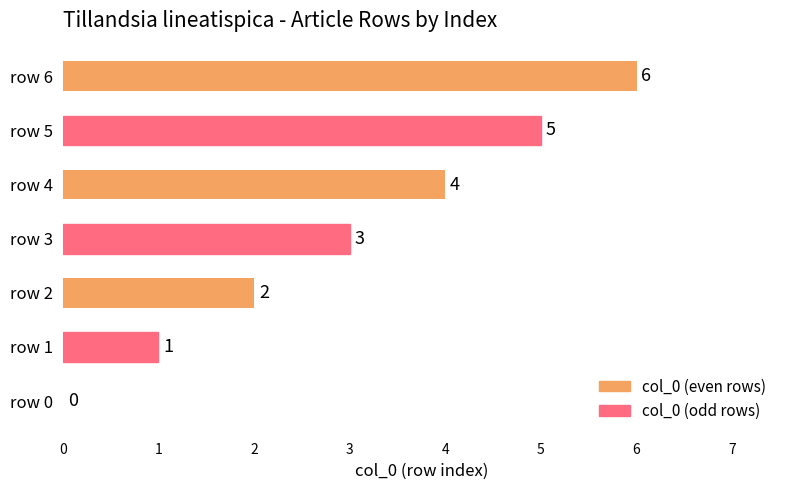

Which has a higher value, row 5 or row 3?

row 5